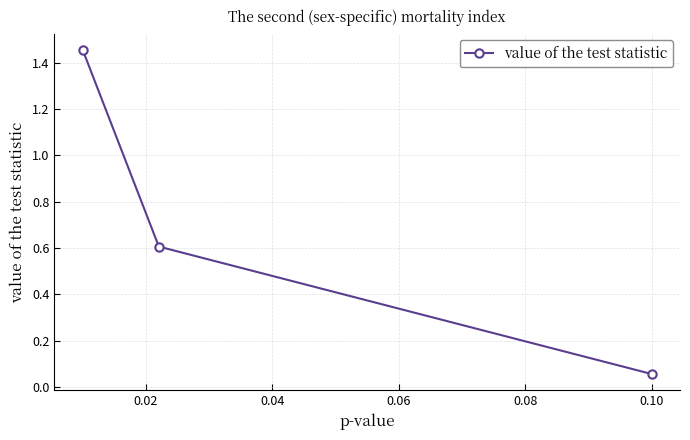

What is the difference between the maximum and minimum values?

1.4